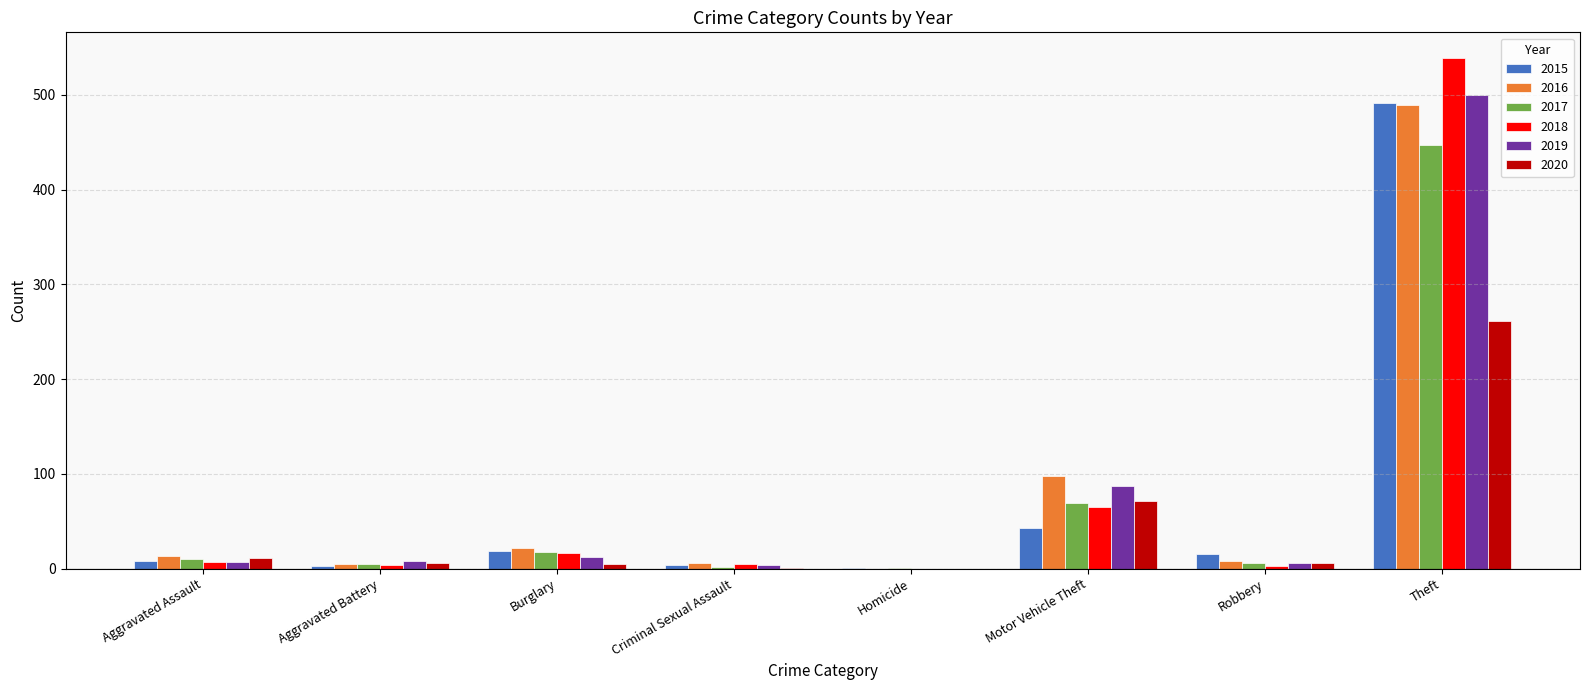

What is the total value across all series at Motor Vehicle Theft?

433